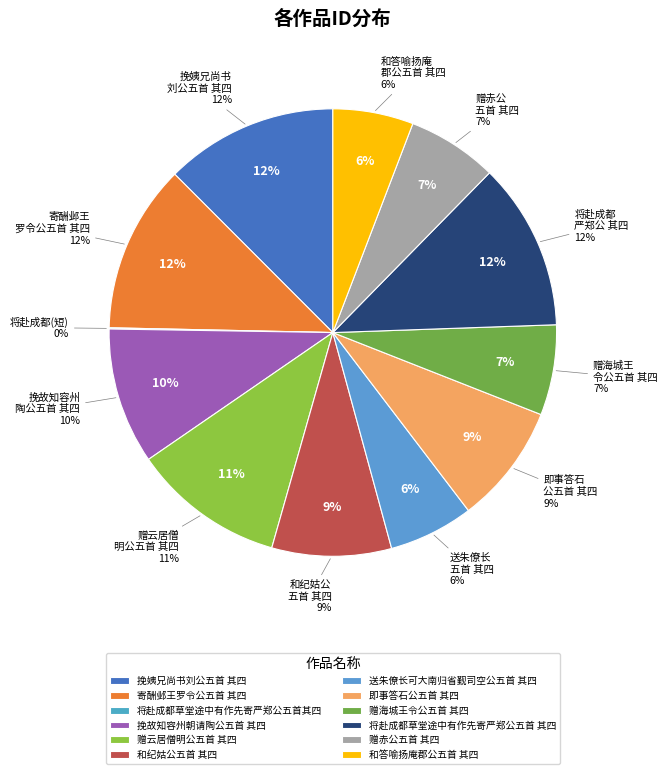

What percentage is the 将赴成都草堂途中有作先寄严郑公五首 其四 slice, to the nearest percent?

12%